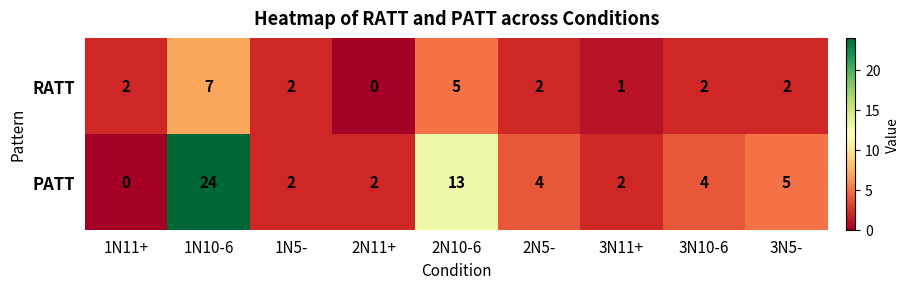

What is the greatest value displayed?

24